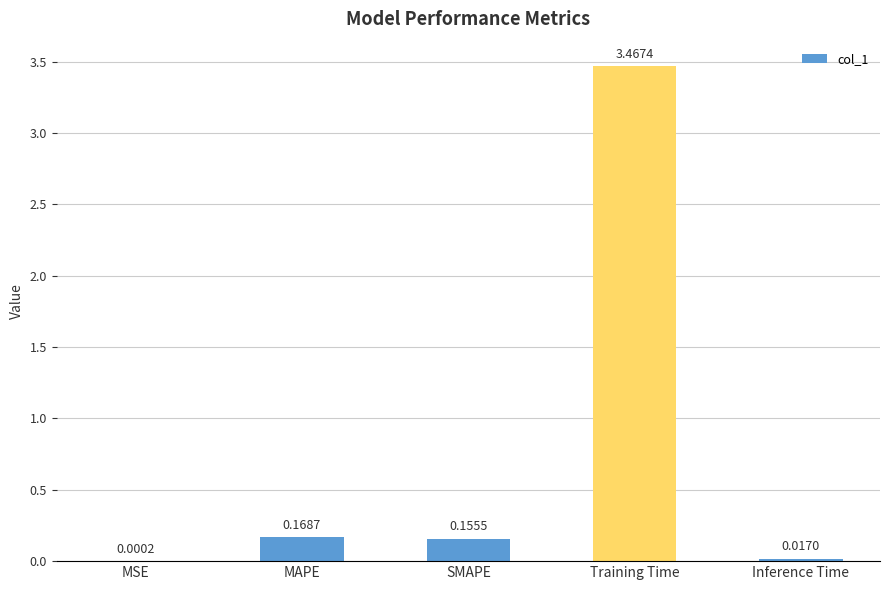

At which category does the chart reach its peak across all series?

Training Time